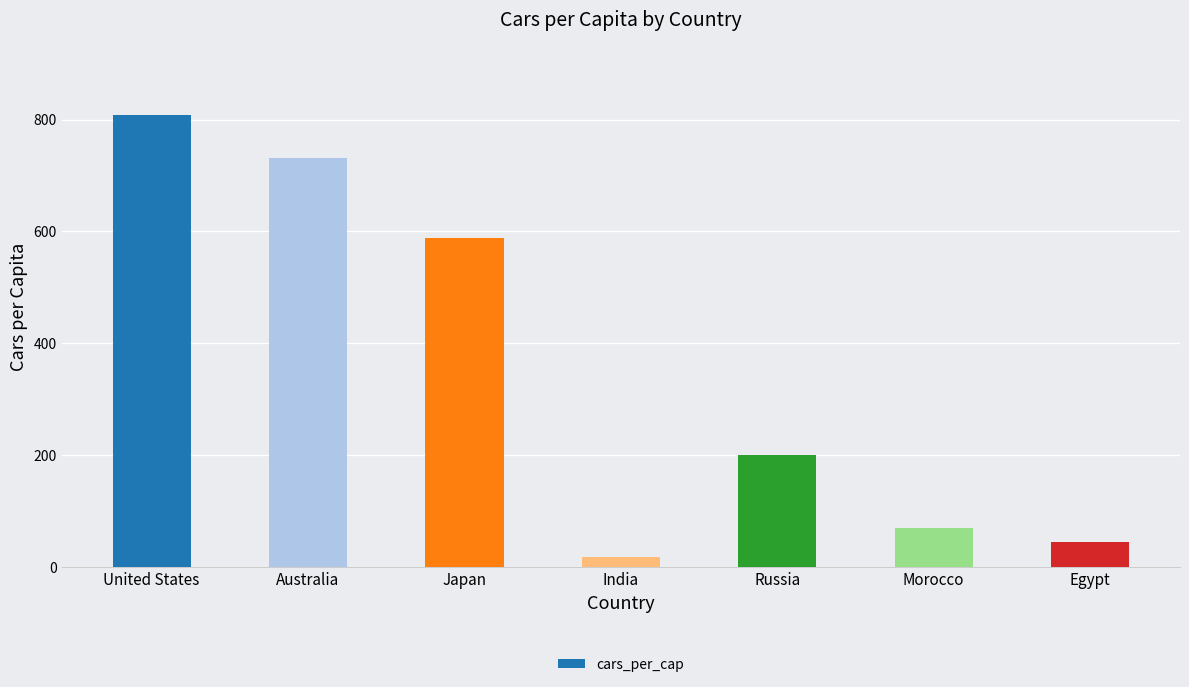

Between United States and Morocco, which is larger?

United States